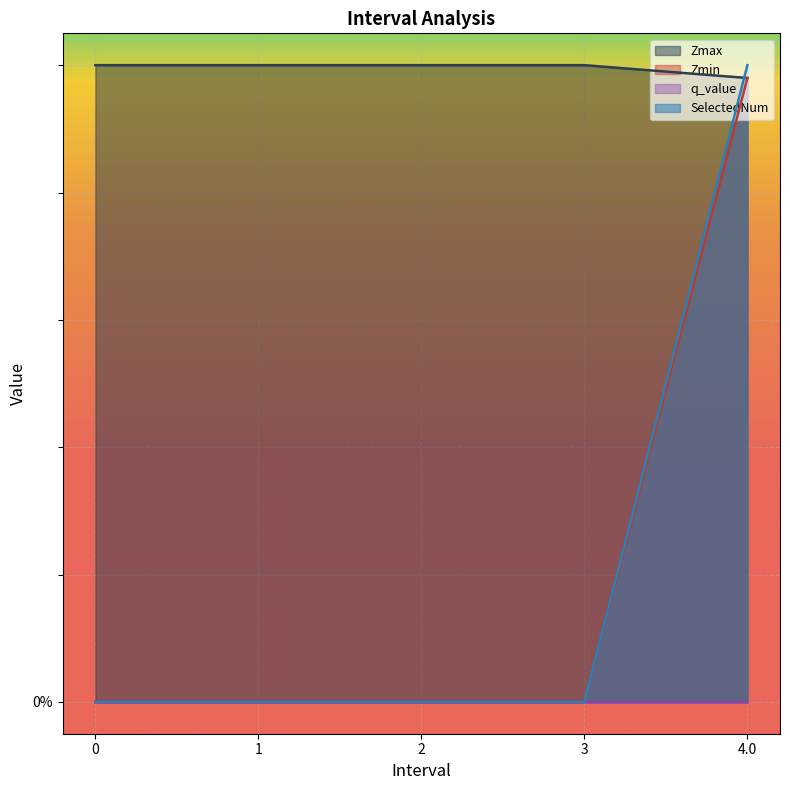

True or false: Zmin and SelectedNum intersect in this chart.

False